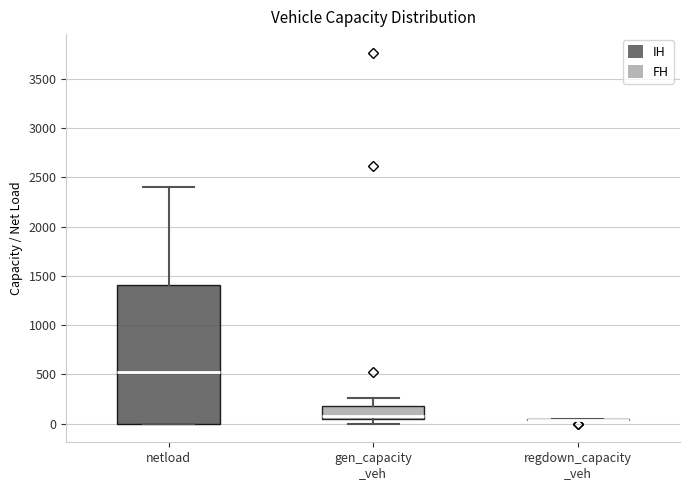

Reading left to right, read every box against the y-axis: the position of its median line, the range the box covers, and the ends of its whiskers. The values are not printed on the chart, so give them approximately, as read against the axis.

netload: median 550, box 0 to 1400, whiskers 0 to 2400
gen_capacity _veh: median 50 (just above the box's lower edge), box 50 to 200, whiskers 0 to 250
regdown_capacity _veh: box collapsed to a line at 50, whiskers 50 to 50